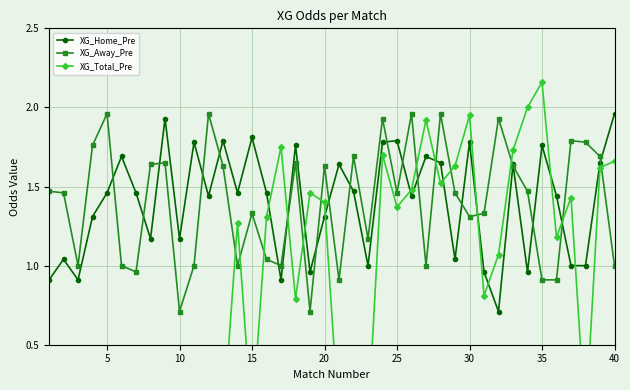

What is the lowest value of the XG_Away_Pre series?

0.7